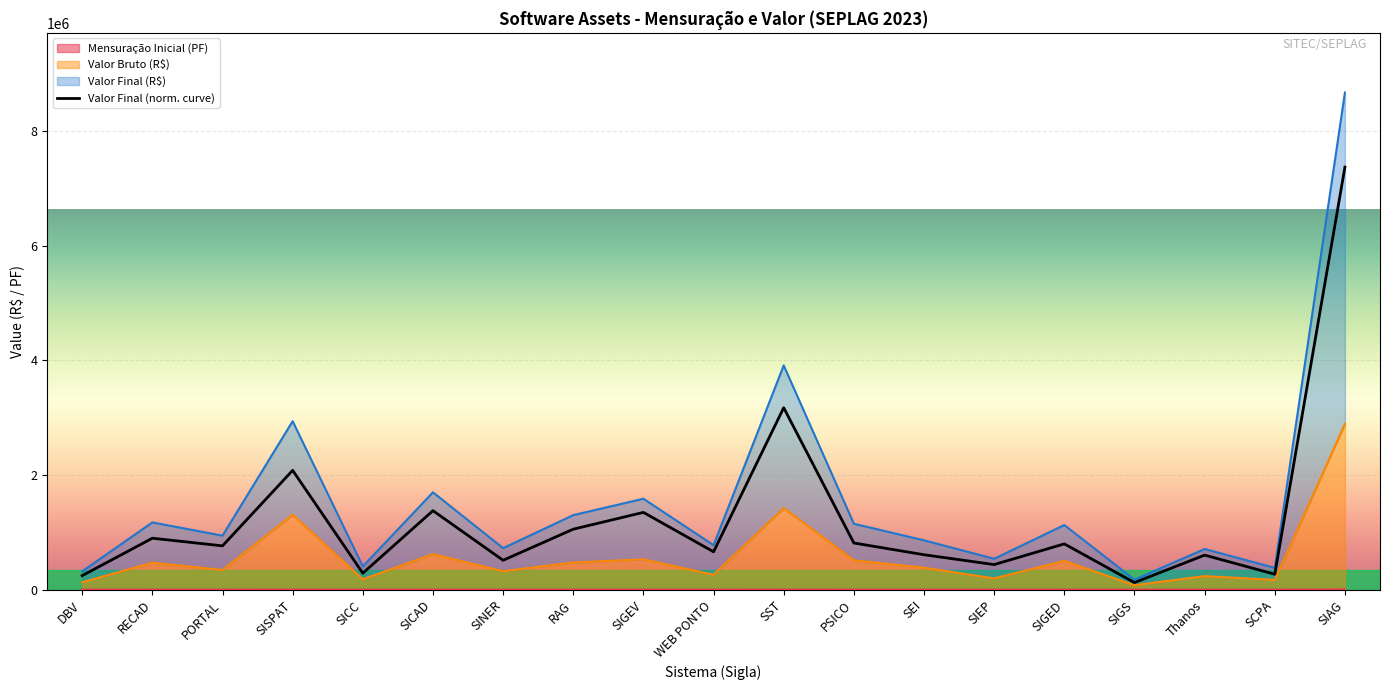

What is the value of the Valor Bruto (R$) point at the 7th from the left?

322209.6